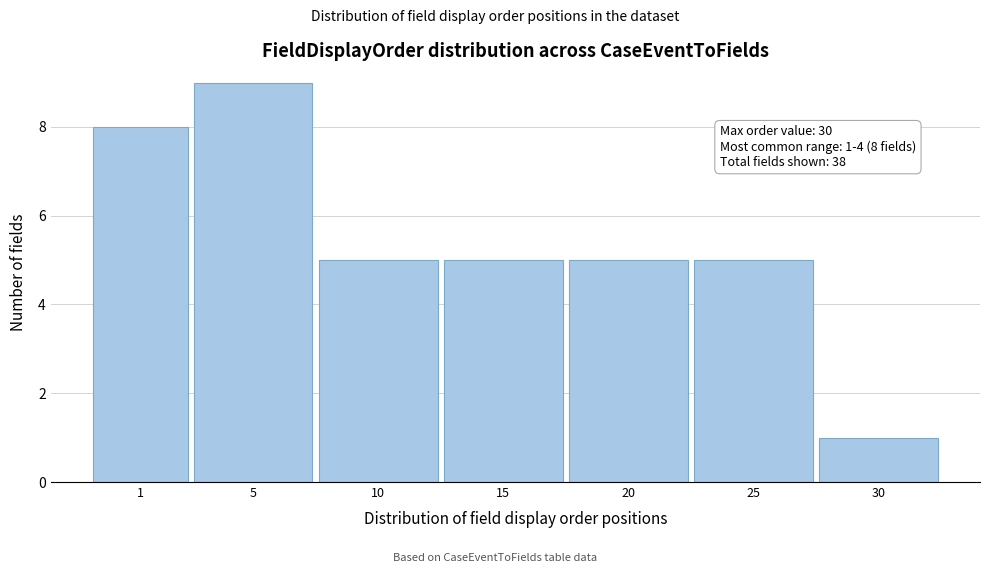

Reading left to right, what are all the values shown in this chart?

8	9	5	5	5	5	1